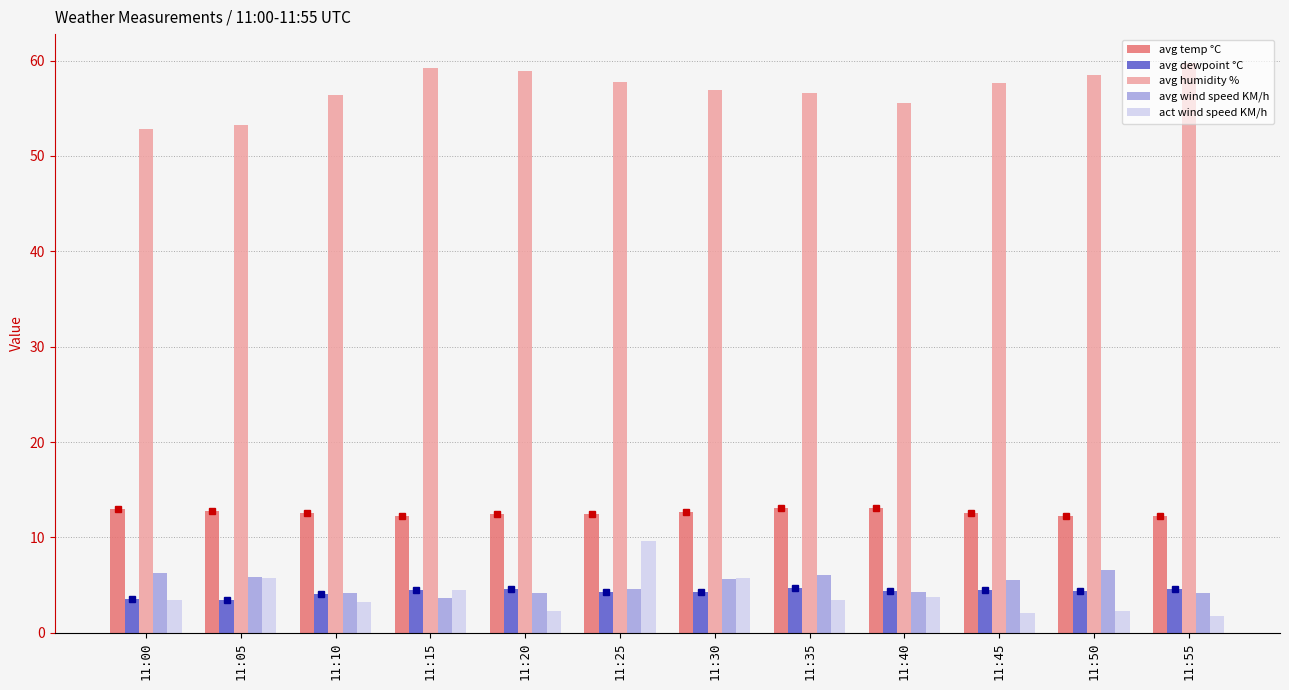

What is the smallest value displayed?

1.7